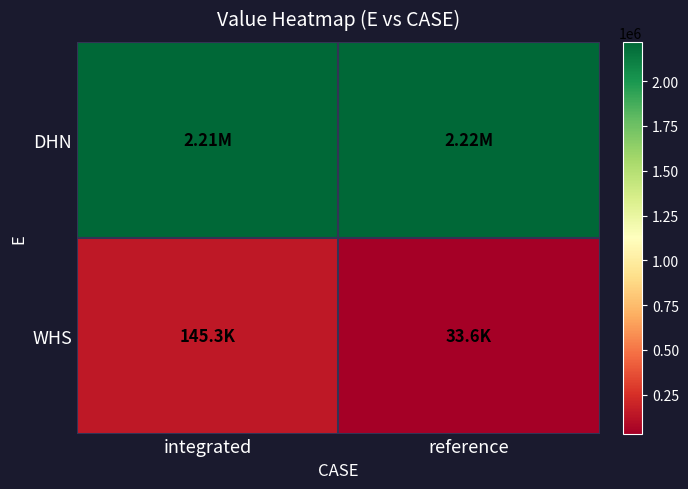

Rank the series by their average value, from lowest to highest.

WHS, DHN